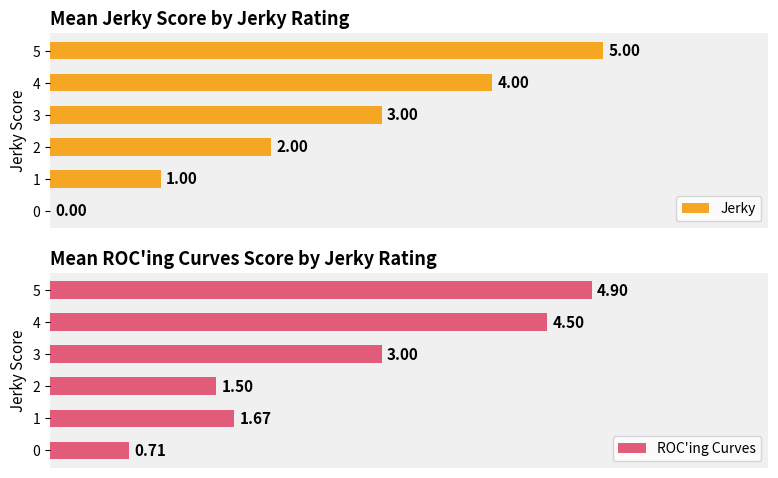

Count the number of categories in the chart.

6